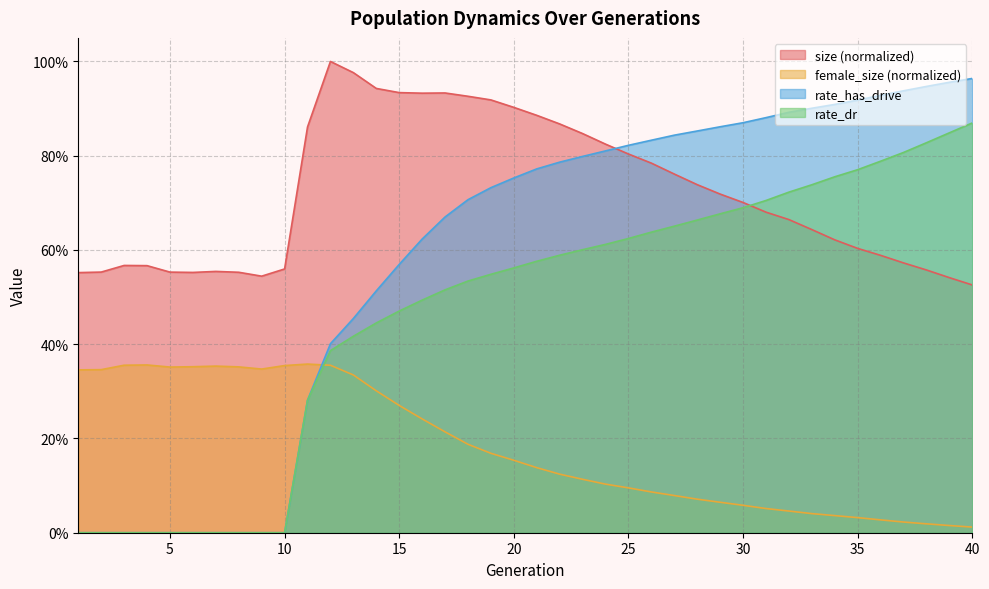

Is the value of rate_dr at 7 greater than the value of rate_has_drive at 4?

No